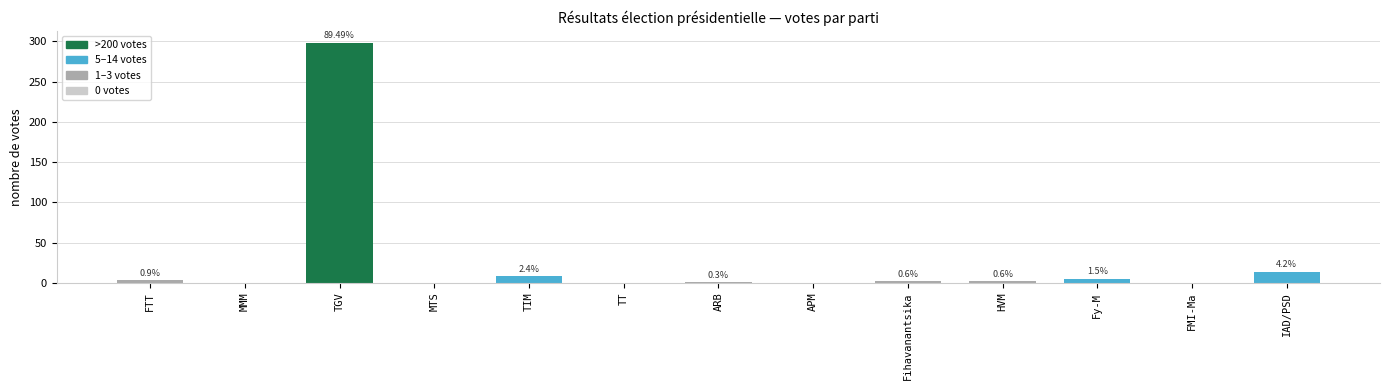

Reading right to left, what are all the values shown in this chart?

IAD/PSD=14	FMI-Ma=0	Fy-M=5	HVM=2	Fihavanantsika=2	APM=0	ARB=1	TT=0	TIM=8	MTS=0	TGV=298	MMM=0	FTT=3